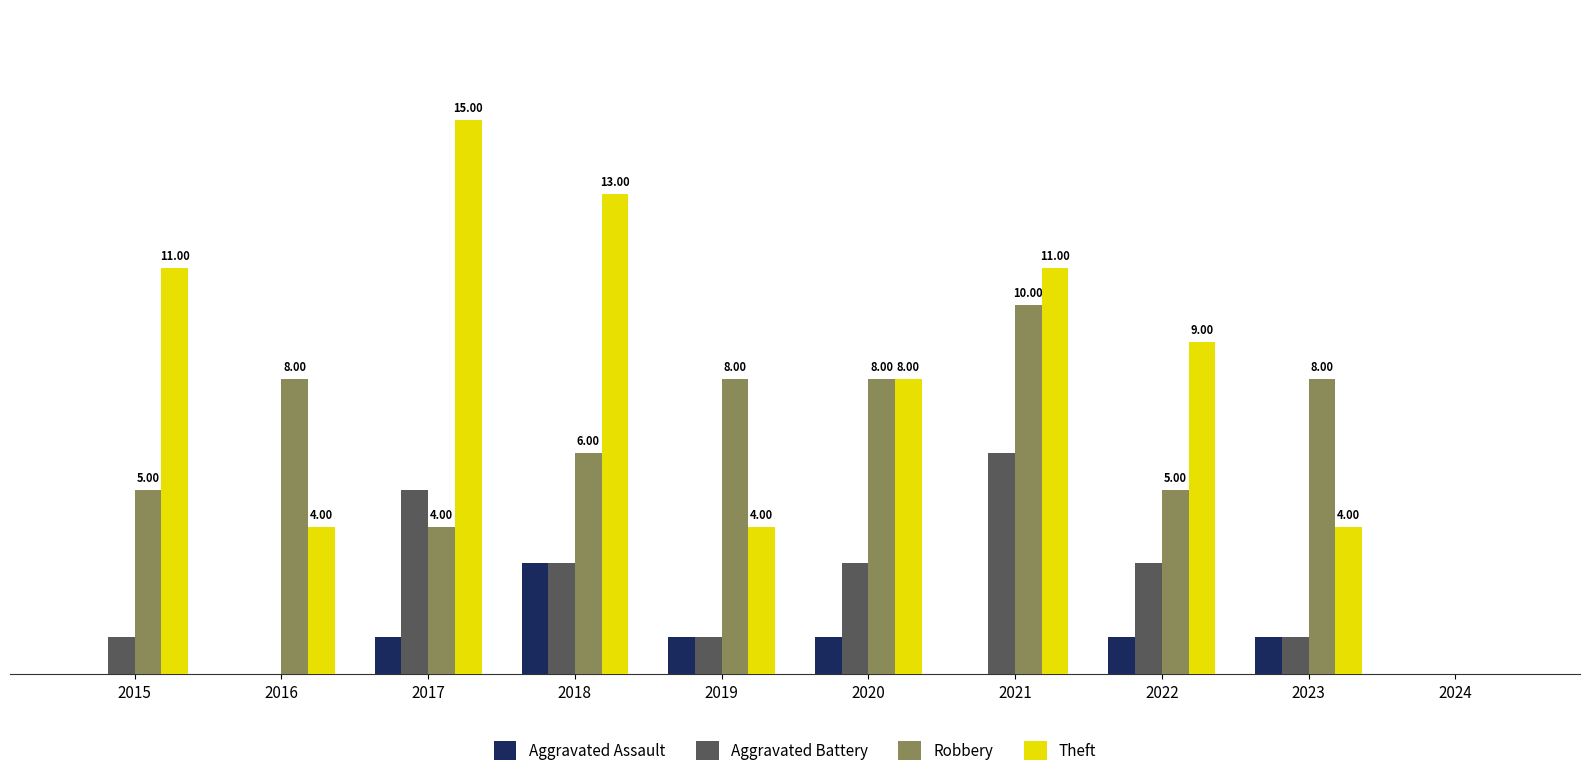

Is the value of Aggravated Assault at 2023 greater than the value of Aggravated Battery at 2024?

Yes